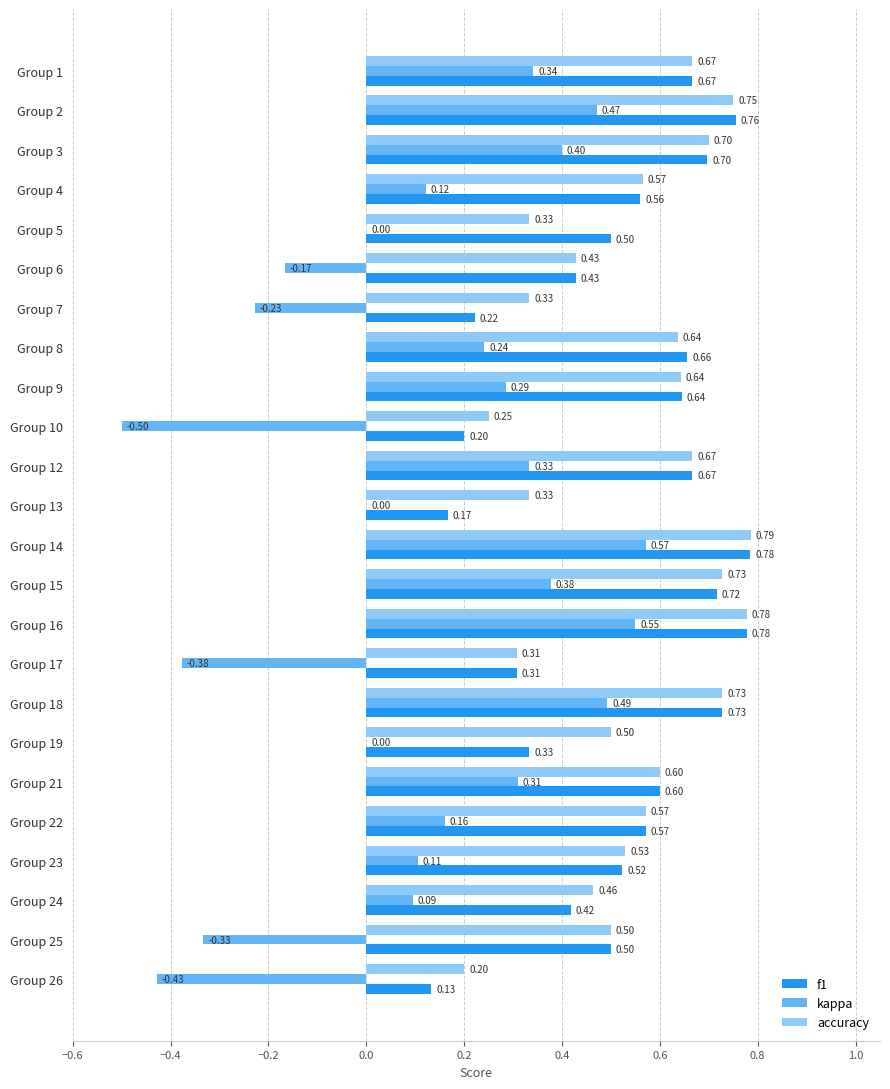

At which category is the sum across all series the highest?

Group 14